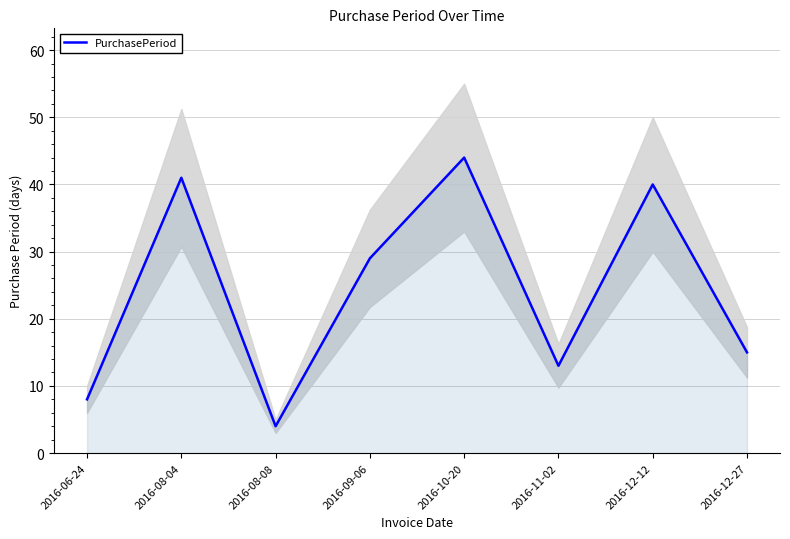

What is the difference between the values at 2016-09-06 and 2016-11-02?

16